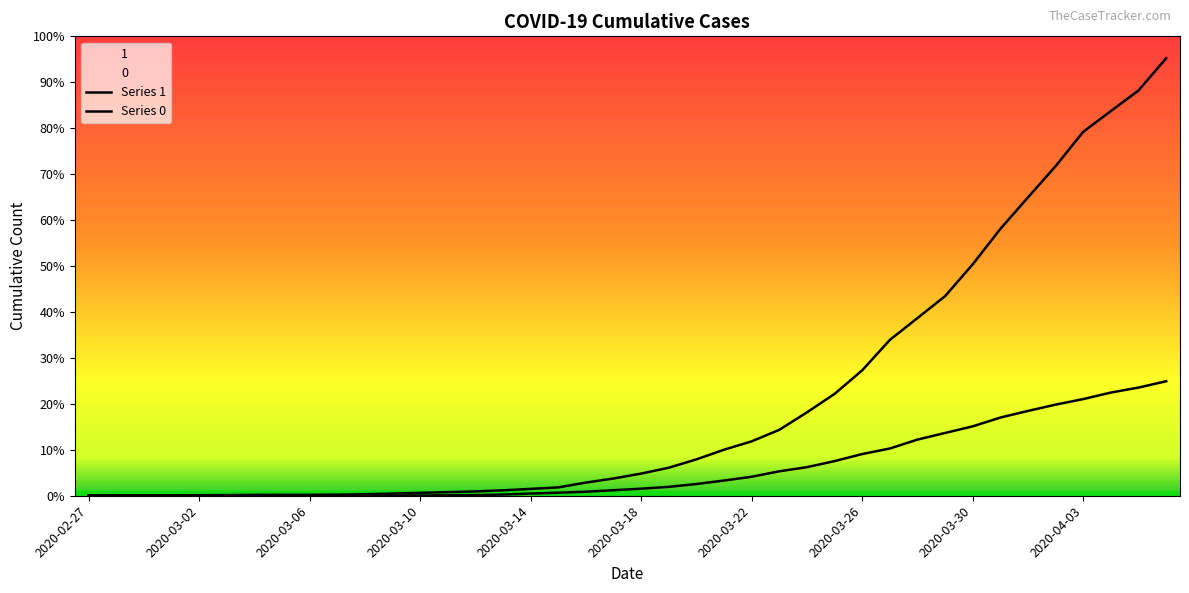

True or false: Series 0 has more than 2 points higher than both neighbors.

False